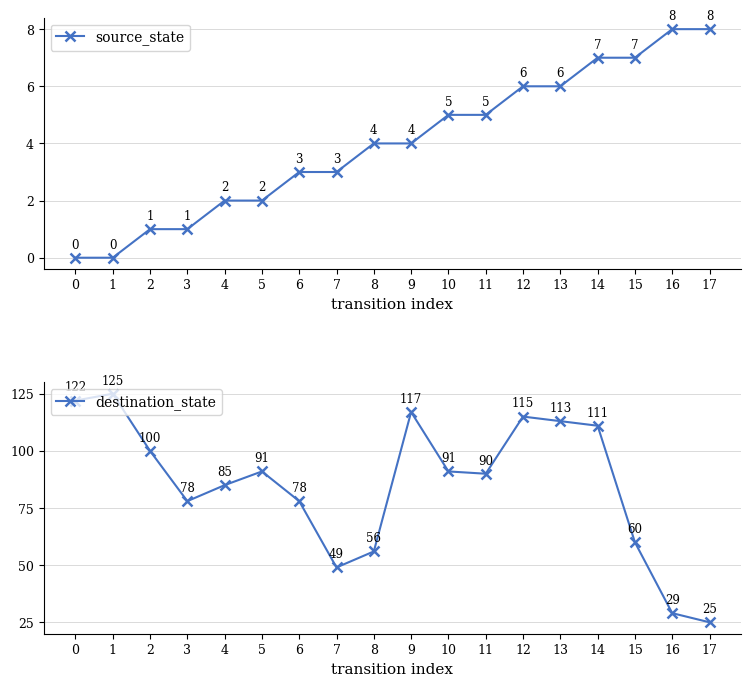

Which series has the largest total across all categories?

destination_state